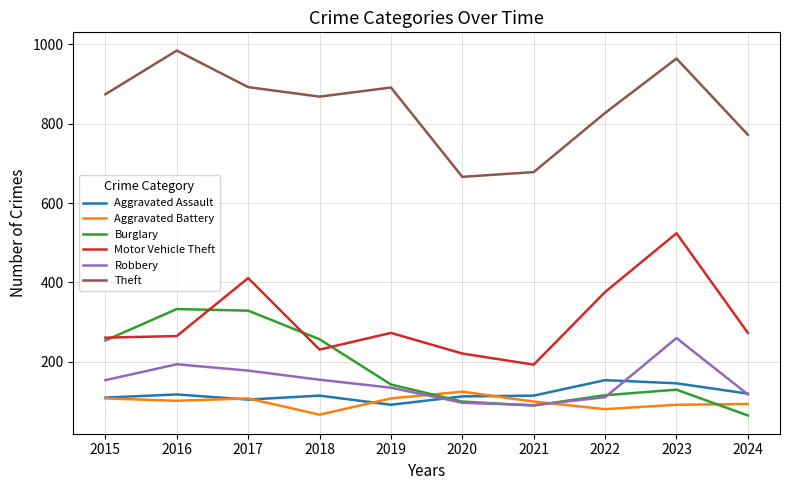

What is the difference between the highest and lowest values at 2015?

766